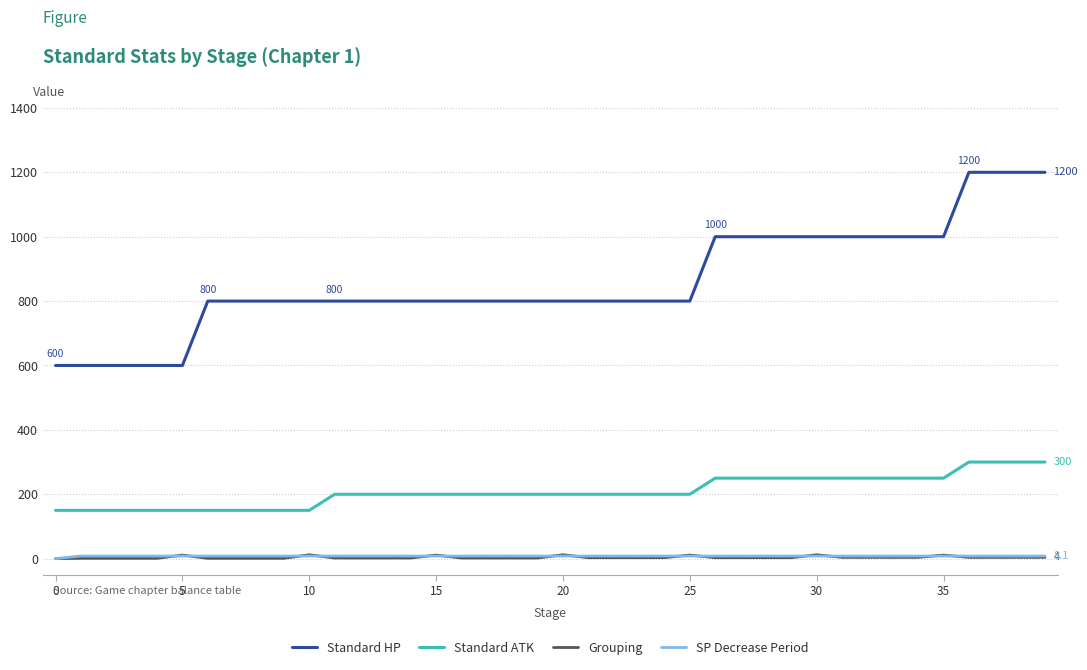

True or false: Standard ATK and SP Decrease Period intersect in this chart.

False